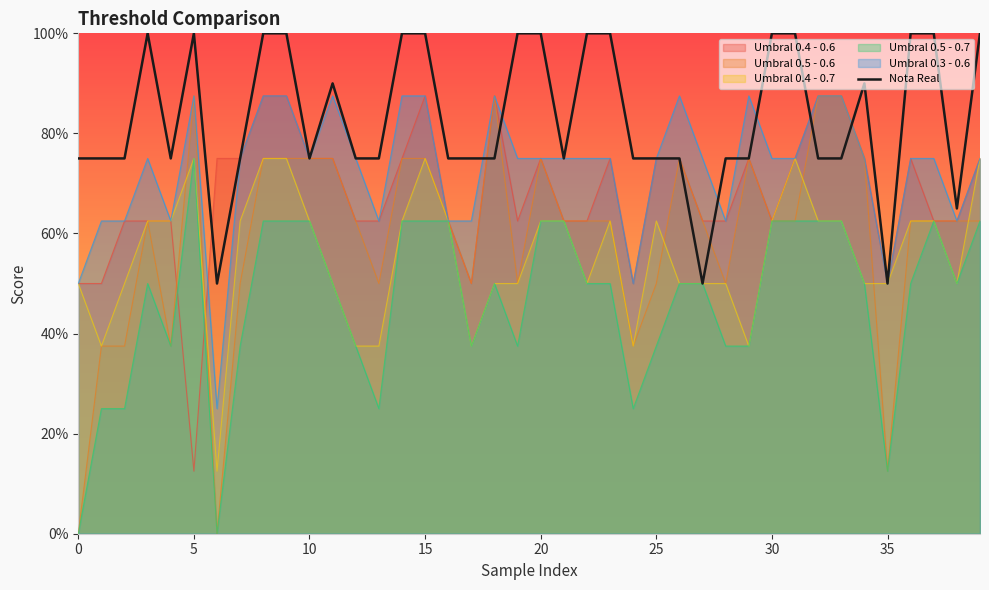

Approximately how many times larger is the value at 25 compared to 31?

0.8